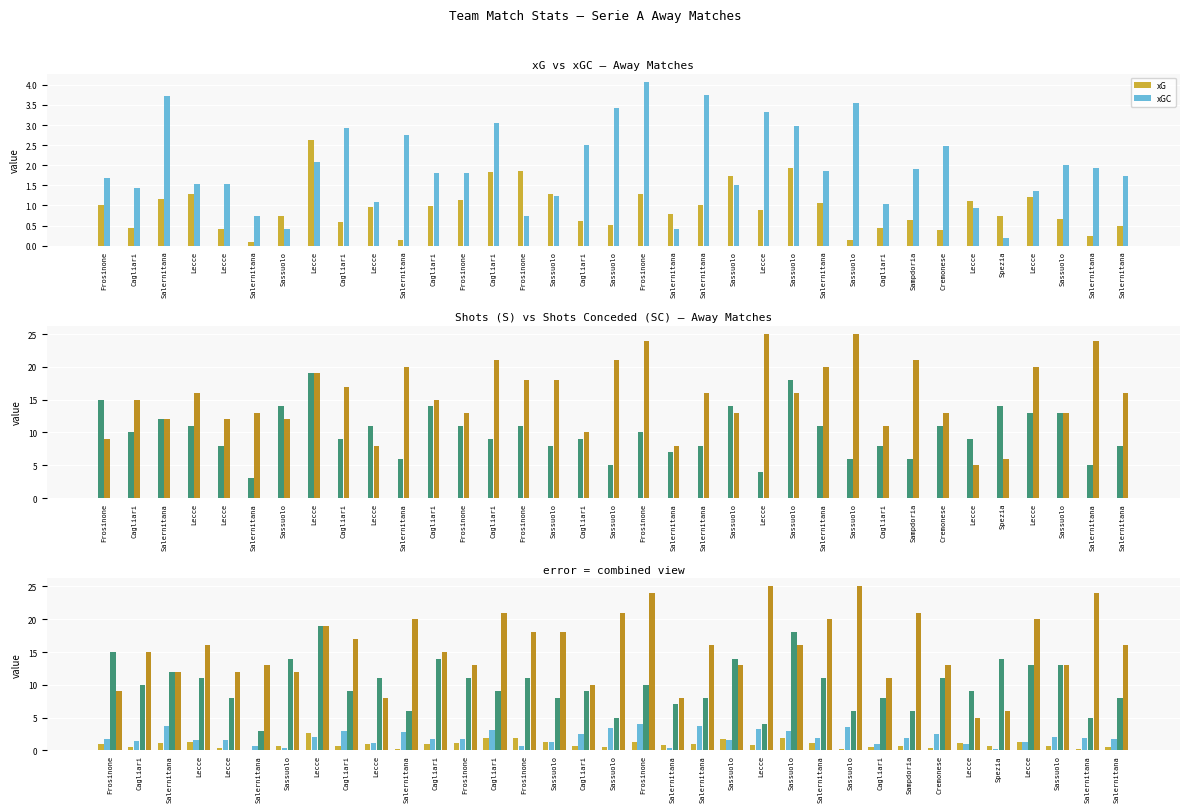

What is the label of the 24th bar from the left?

Sassuolo